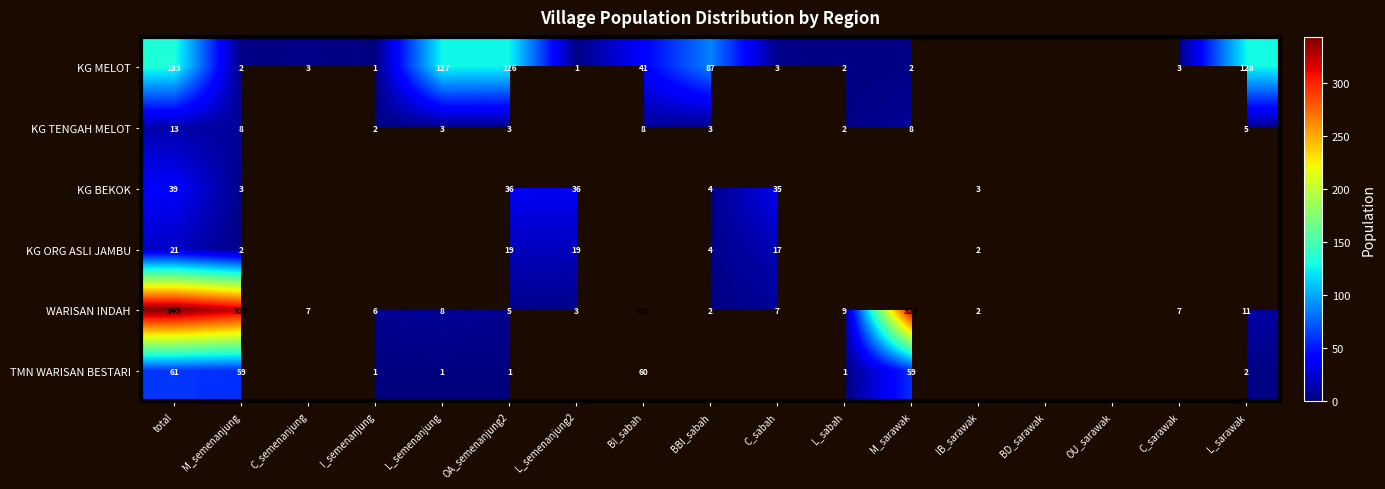

The value of TMN WARISAN BESTARI at M_semenanjung is 27. True or false?

False